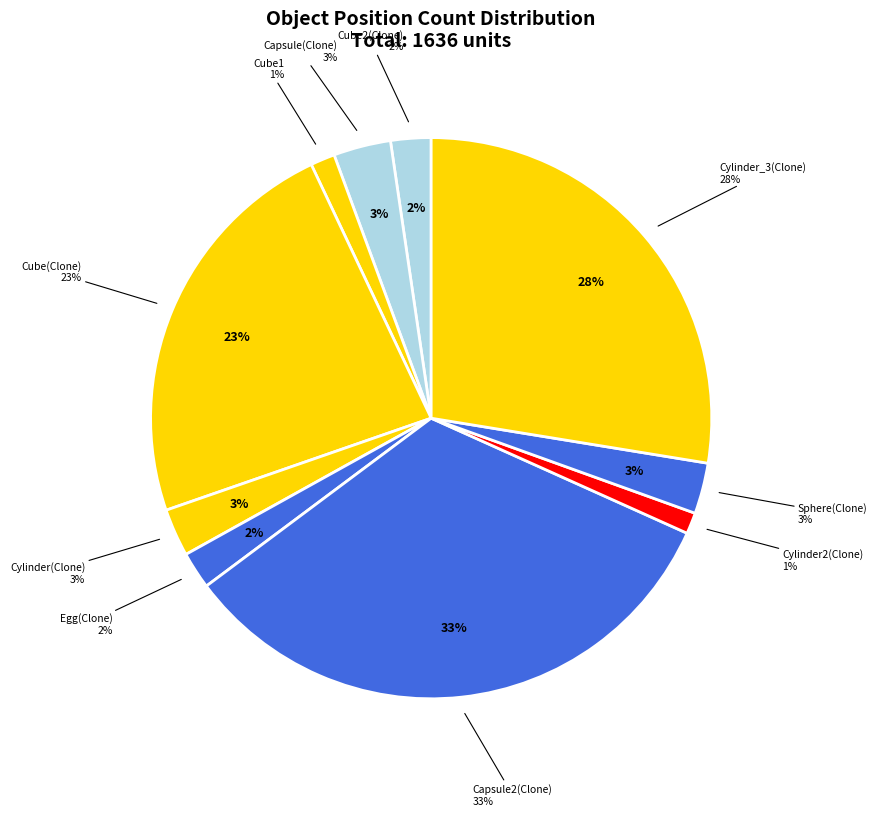

What is the smallest slice in the pie chart?

Cylinder2(Clone)